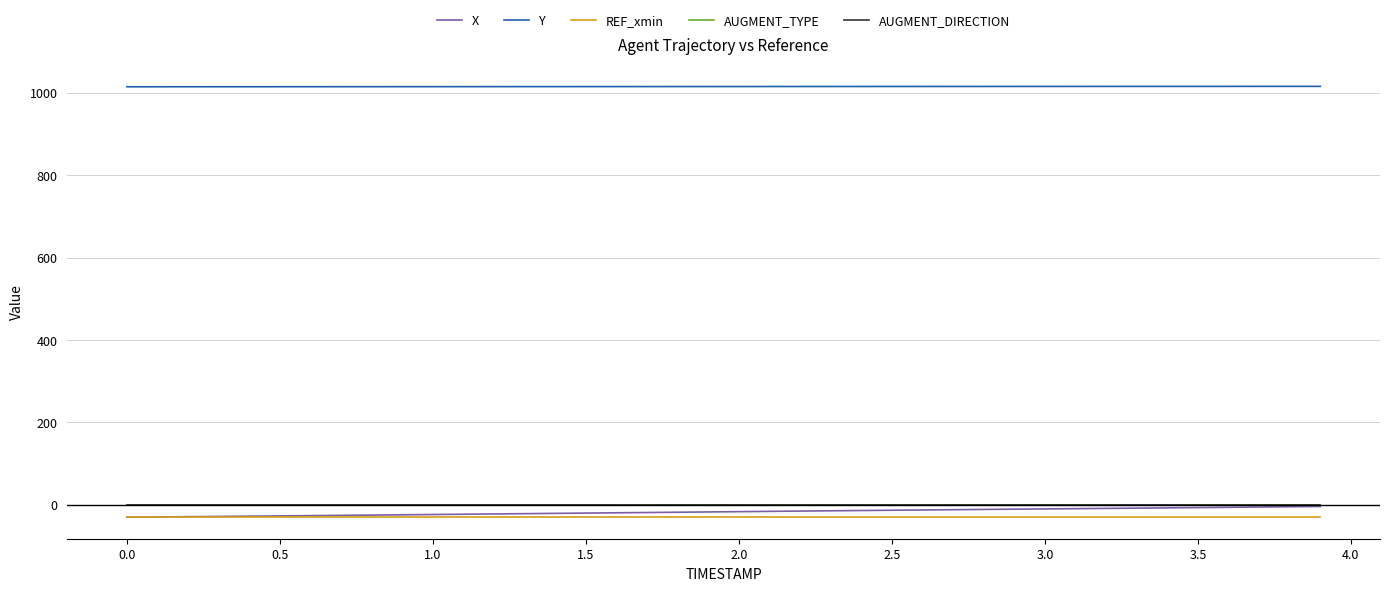

Rank the series by their maximum value, from lowest to highest.

REF_xmin, X, AUGMENT_TYPE, AUGMENT_DIRECTION, Y